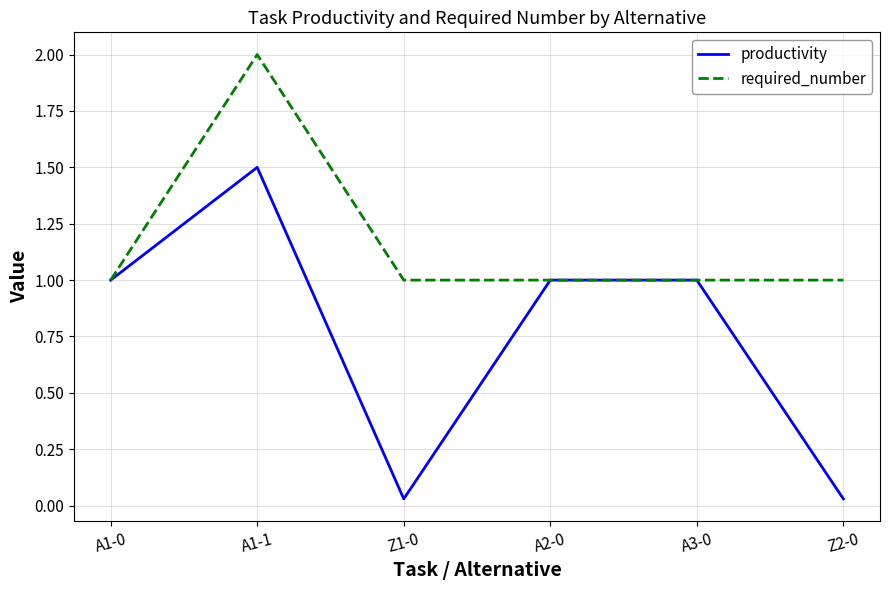

List the series in order of their overall mean, lowest first.

productivity, required_number